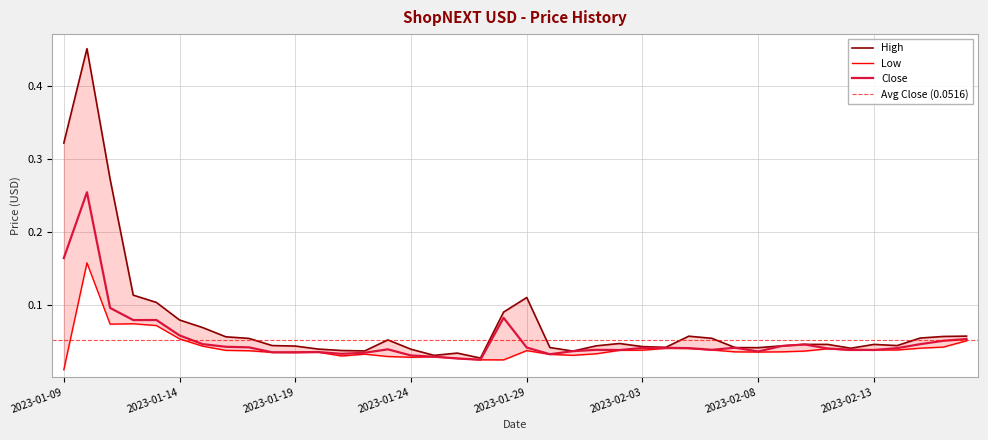

True or false: Low and High cross at least once.

False